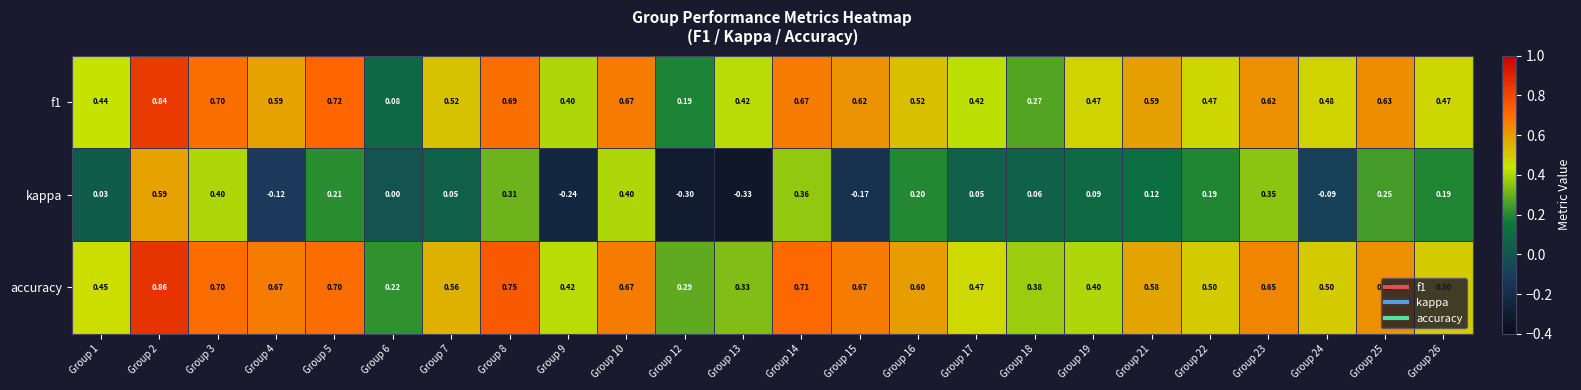

At which category is the sum across all series the highest?

Group 2